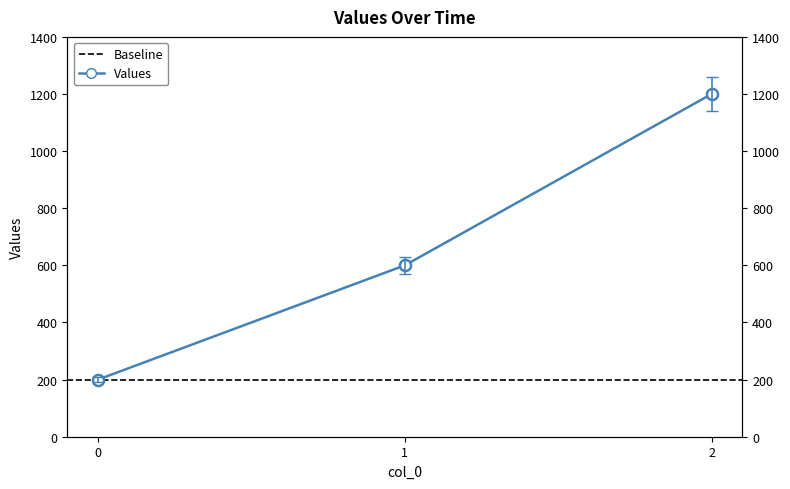

What is the change in value from 1 to 2?

+570